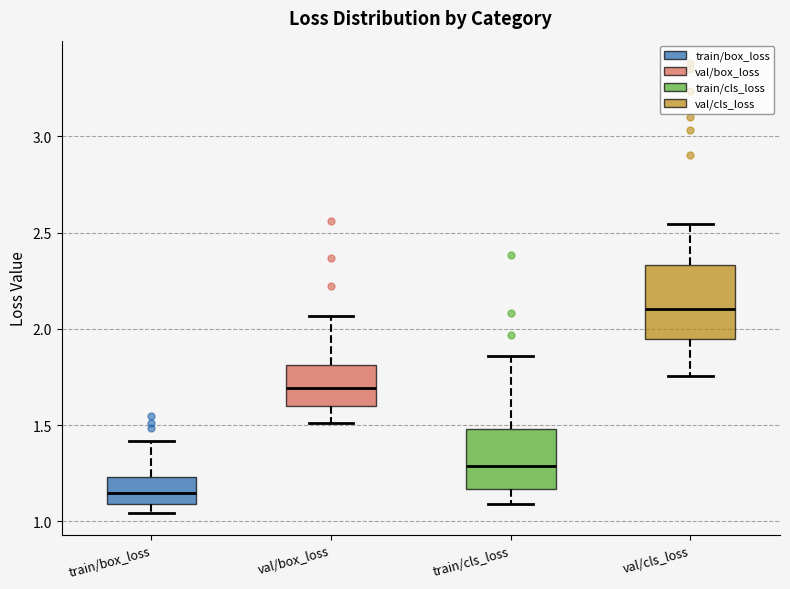

Which box's median line is the lowest?

train/box_loss